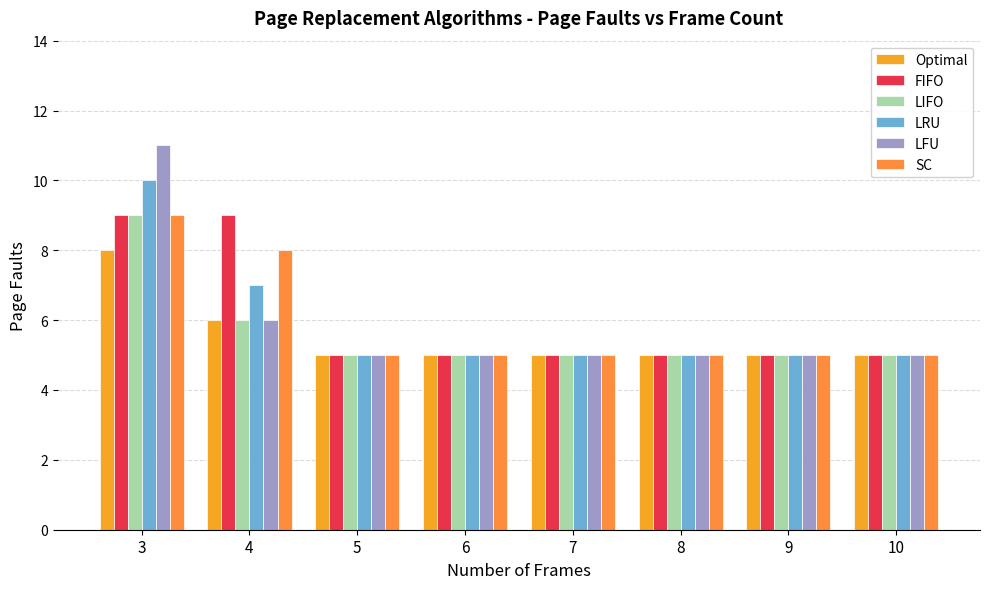

What is the minimum value for LRU?

5